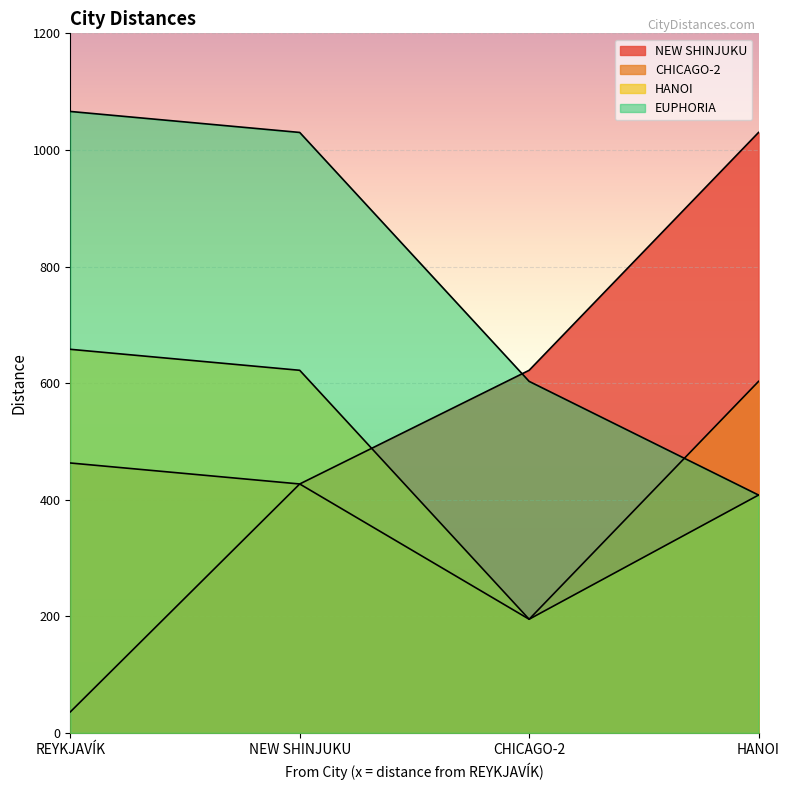

Which series ends up on top after the final intersection of NEW SHINJUKU and HANOI?

NEW SHINJUKU